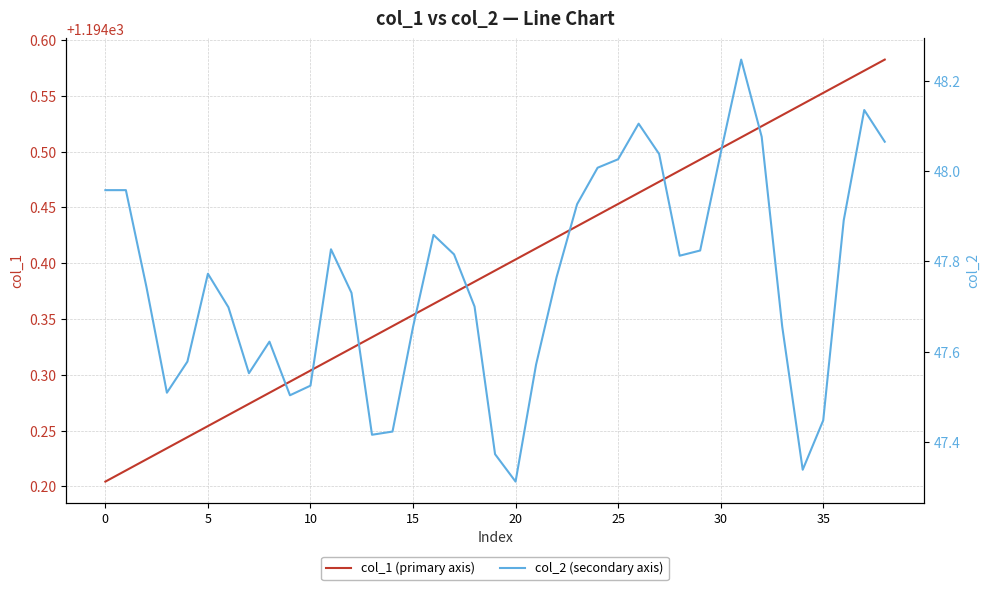

What is the value of the col_2 (secondary axis) point at the 25th from the left?

48.0